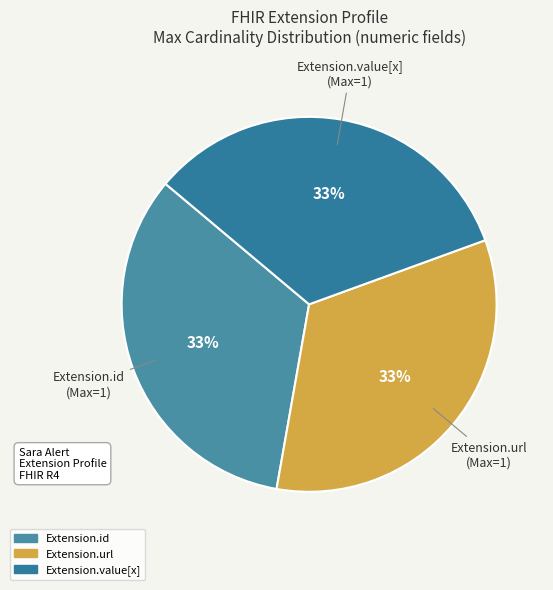

How many segments does this pie chart have?

3